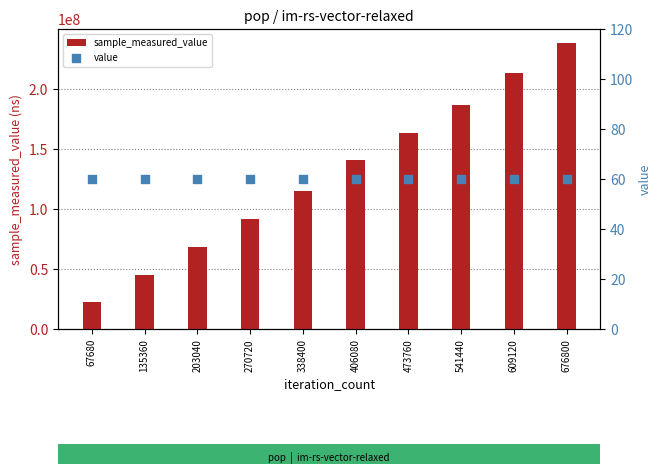

At how many categories does at least one series exceed 119018926?

5